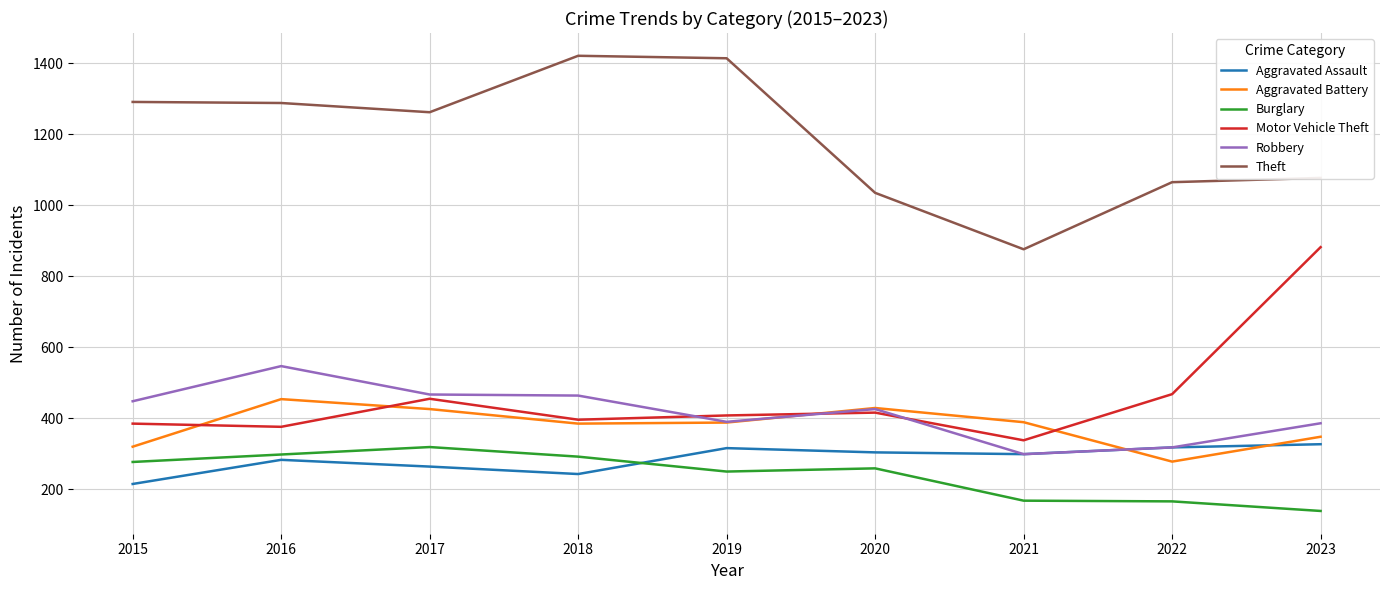

At 2023, list the series in order from smallest to largest.

Burglary, Aggravated Assault, Aggravated Battery, Robbery, Motor Vehicle Theft, Theft